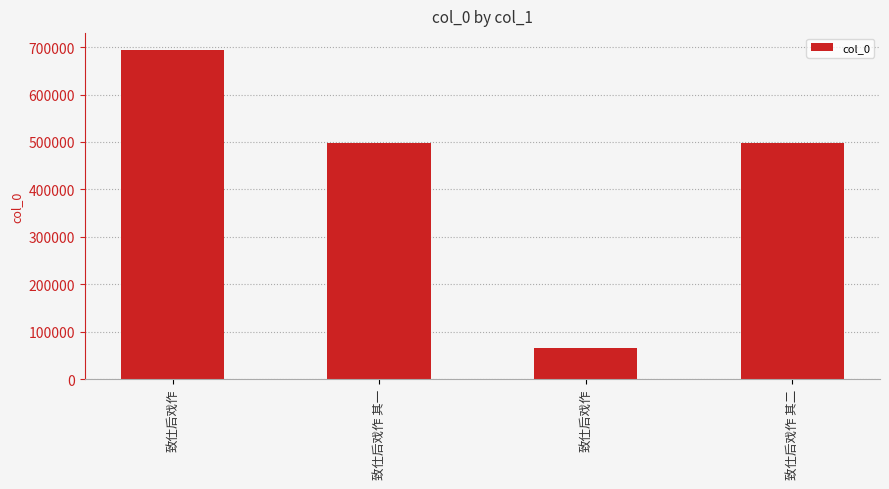

Does the chart contain any negative values?

No